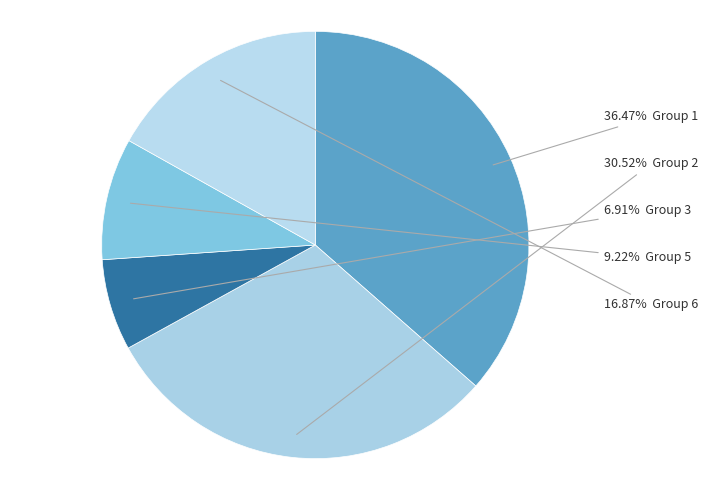

How many slices are in this pie chart?

5